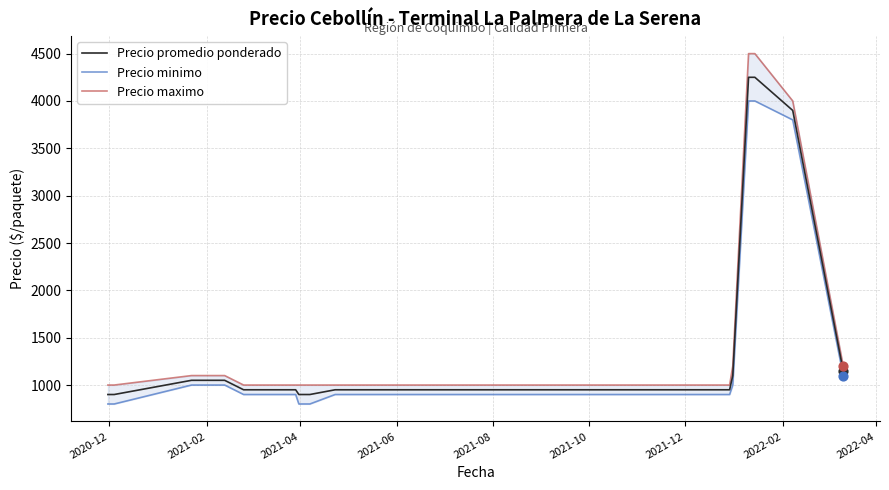

What are all the series names shown in the legend?

Precio promedio ponderado, Precio minimo, Precio maximo